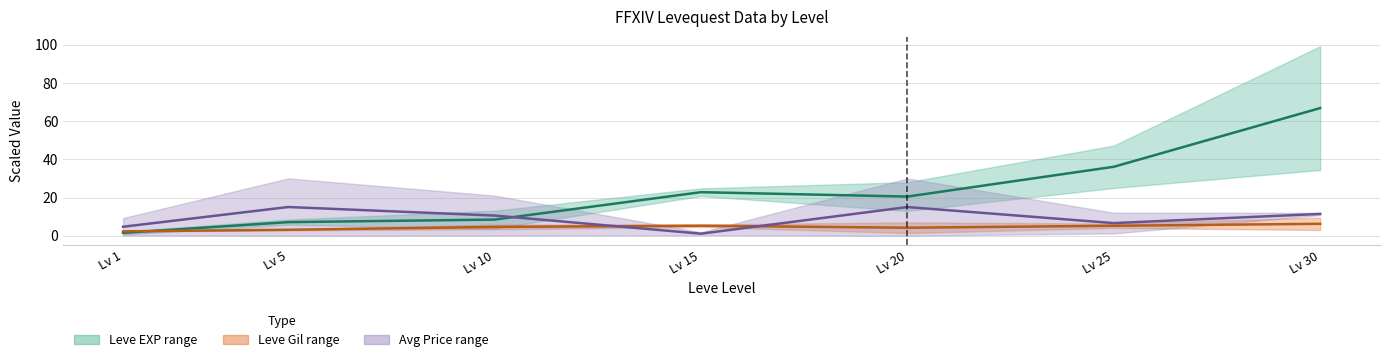

Reading left to right, extract all data points from this chart.

Leve EXP mid: 1.5	7.1	8.4	22.8	20.5	36.1	66.8
Leve Gil mid: 2.3	3.1	4.6	5.2	4.2	5.2	6.2
Avg Price mid: 4.7	15.0	10.5	1.0	15.0	6.6	11.4